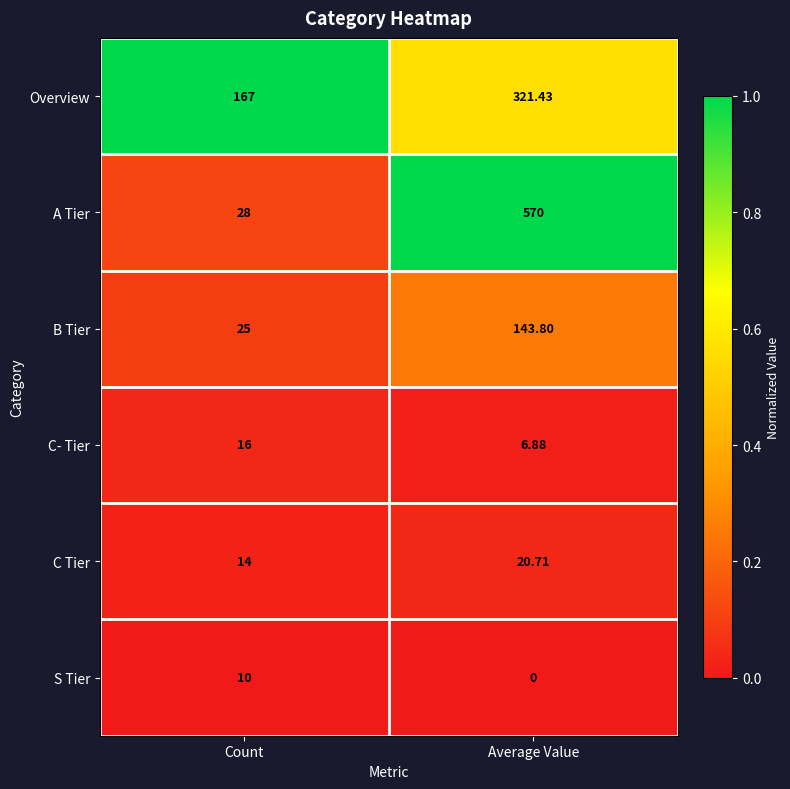

At how many categories does at least one series exceed 0?

2